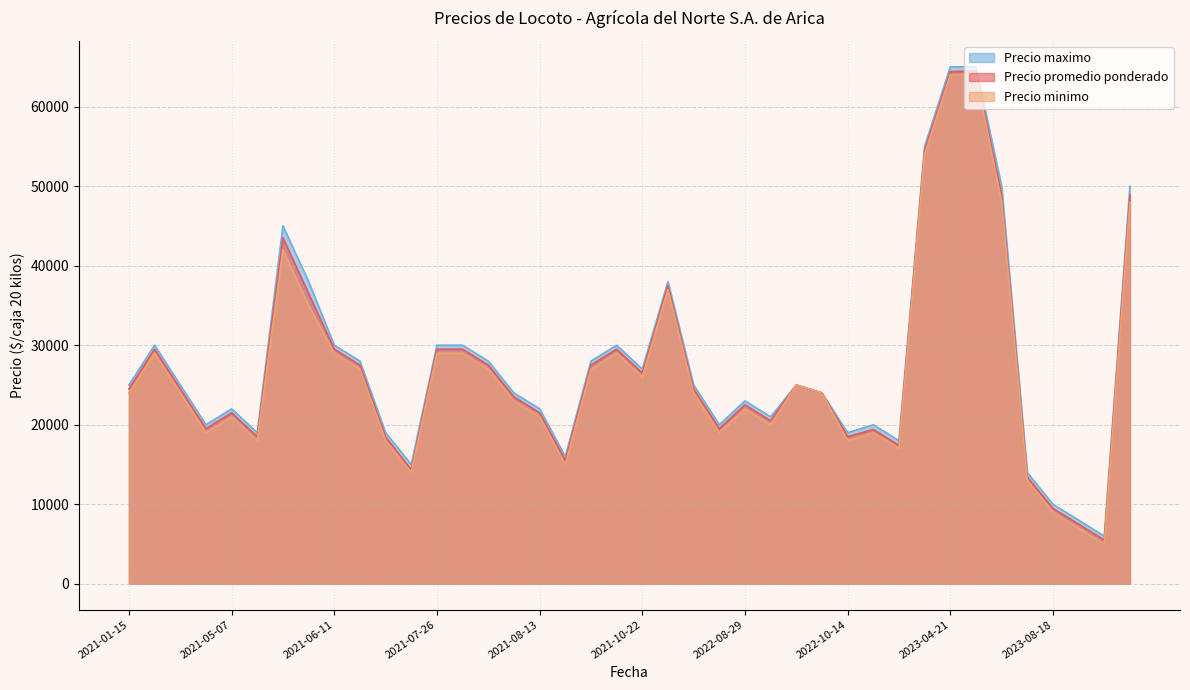

Which category has the highest value in the Precio promedio ponderado series?

2023-06-02